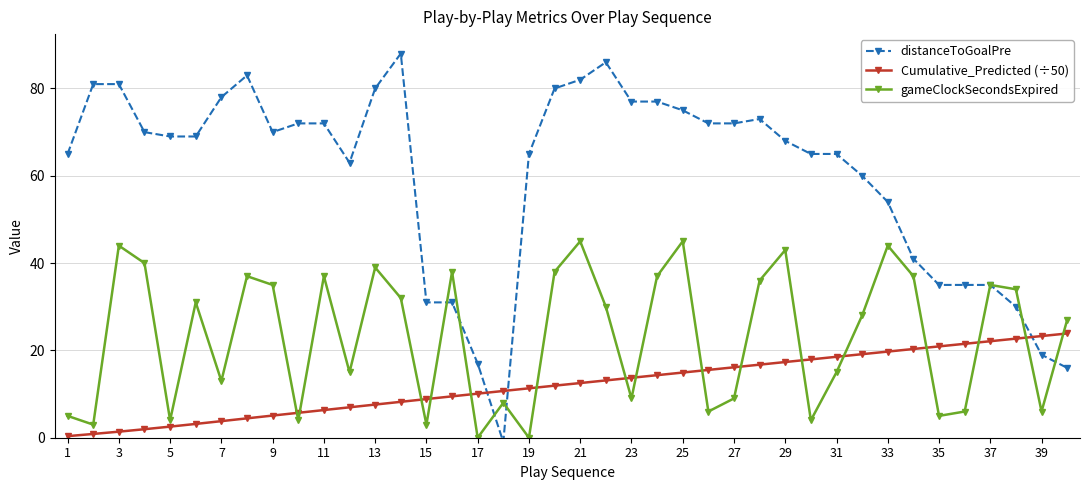

What is the value of the gameClockSecondsExpired point at the 35th from the left?

5.0